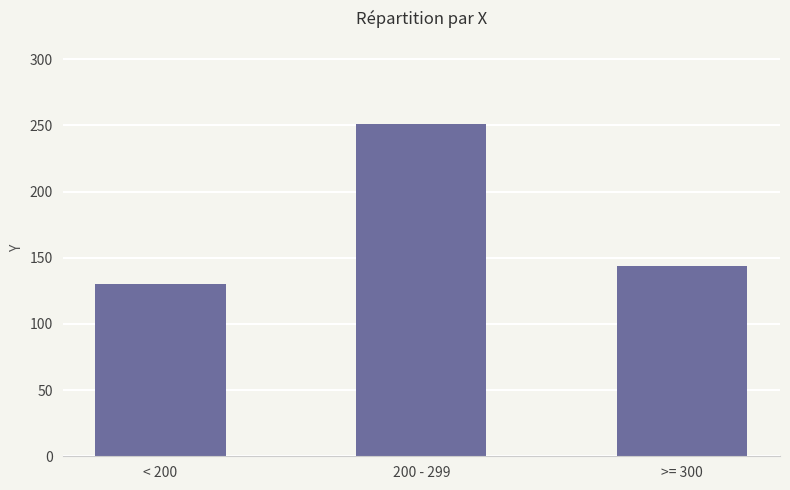

What is the change in value from 200 - 299 to >= 300?

-107.6